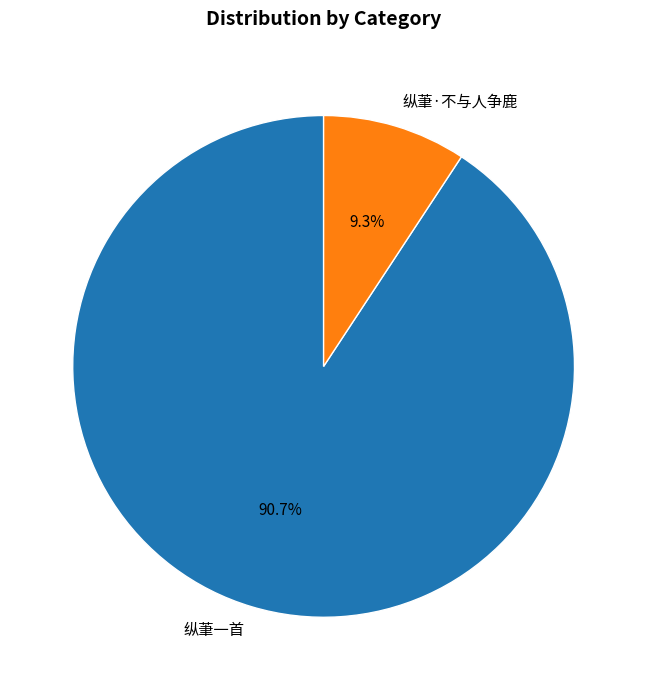

How many slices are in this pie chart?

2